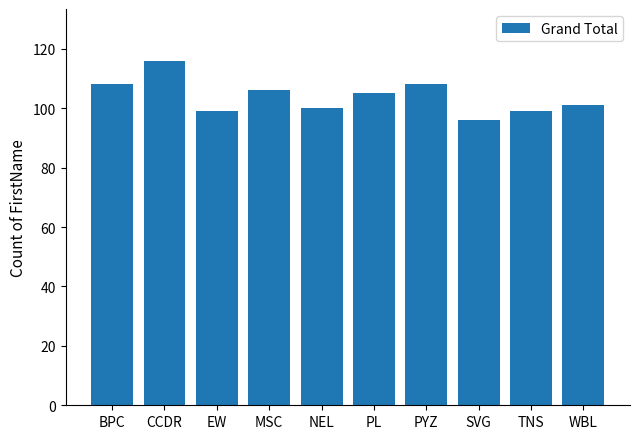

What is the change in value from EW to WBL?

+2